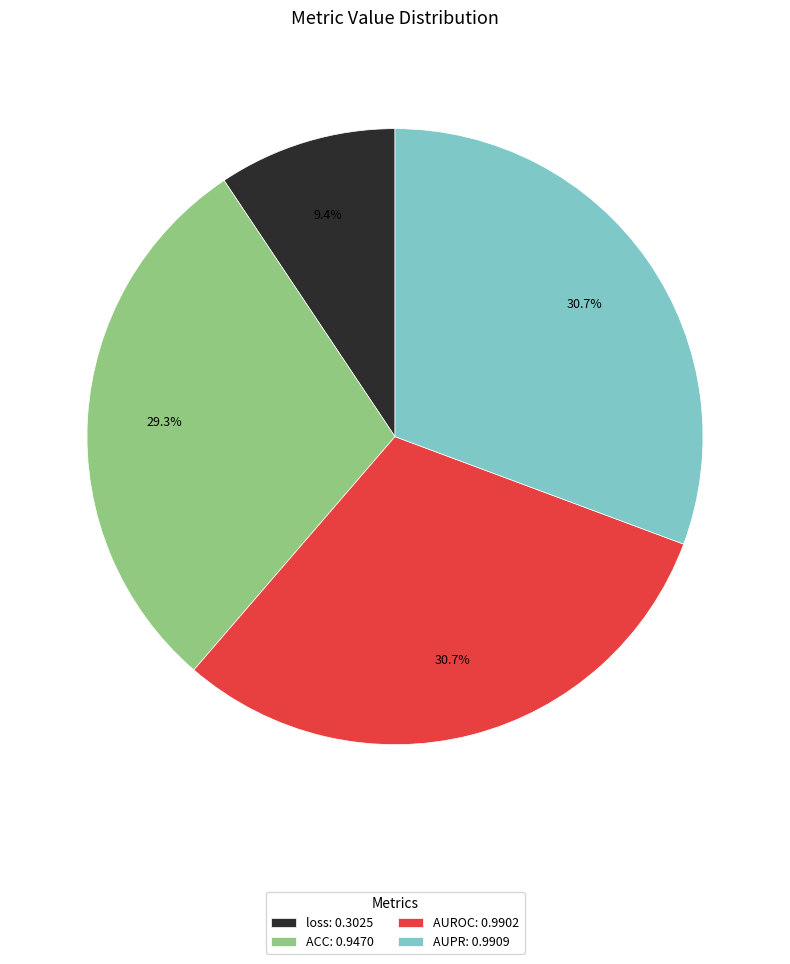

The AUROC slice represents 36% of the pie. True or false?

False